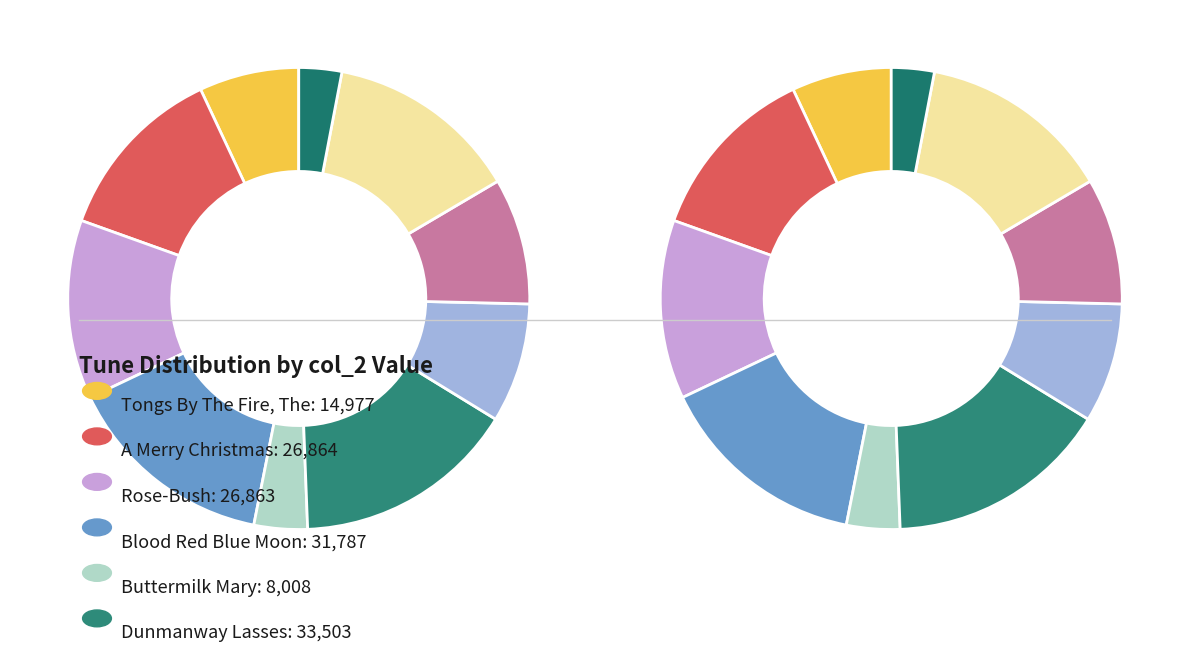

What is the ratio of the value at Jimmy's Favorite to the value at A Merry Christmas?

0.7